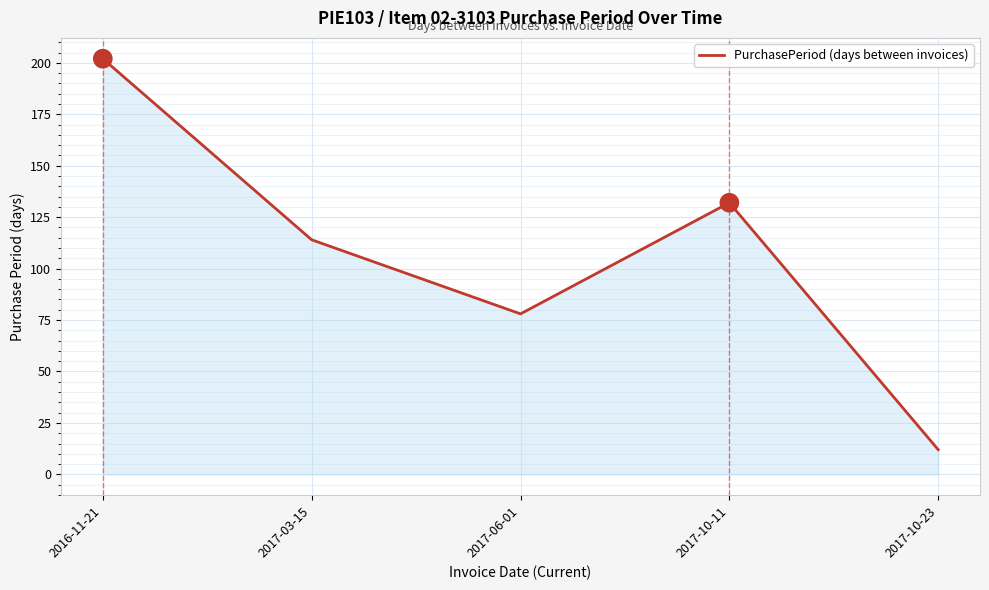

What is the smallest value displayed?

12